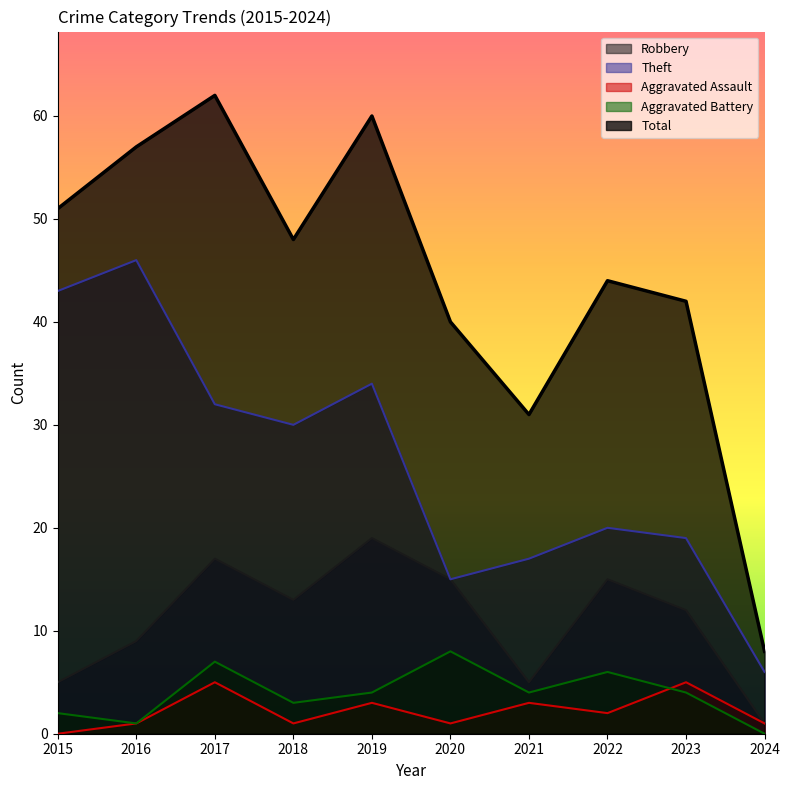

What is the difference between the Aggravated Battery values at 2019 and 2022?

2